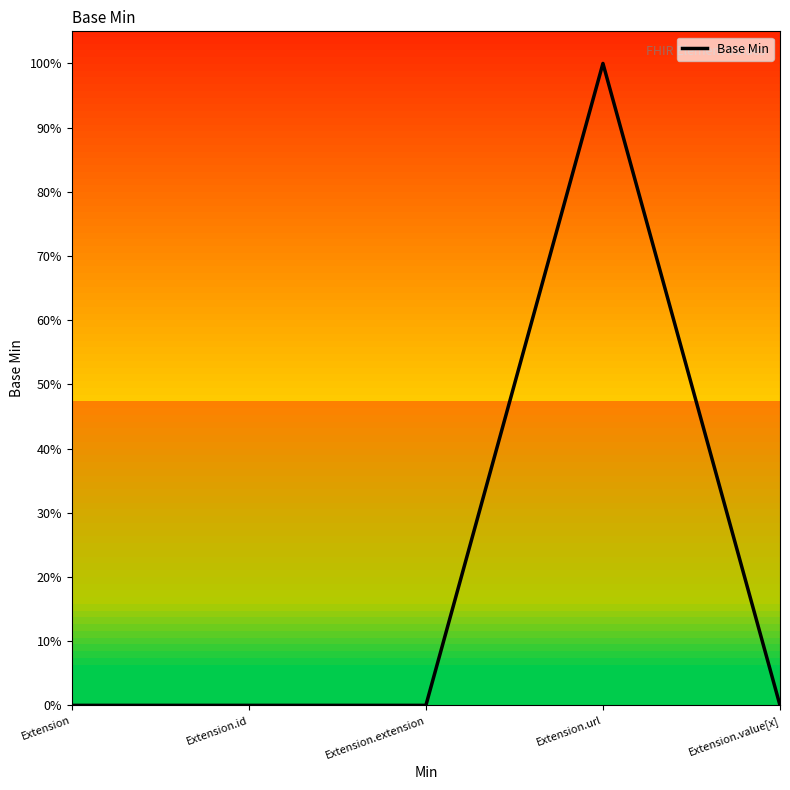

At which category does the data reach its first local peak?

Extension.url